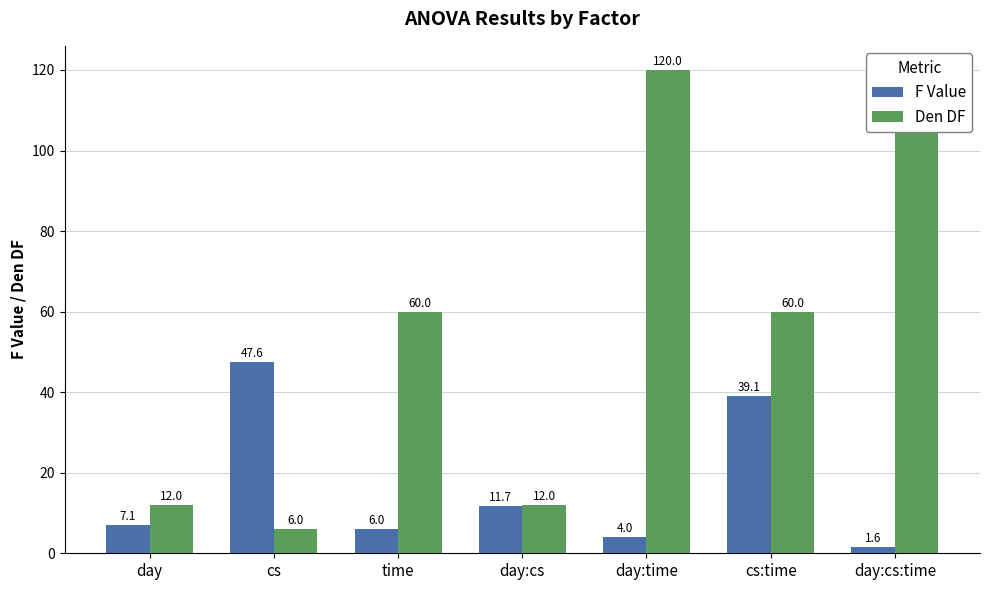

Which series has the largest range (max minus min)?

Den DF